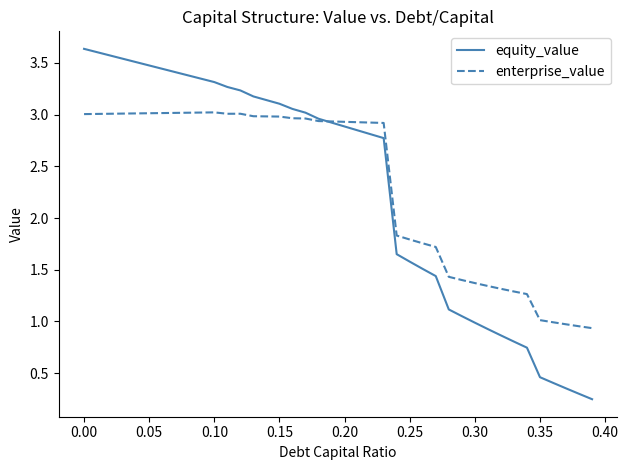

List the series in order of their peak value, lowest first.

enterprise_value, equity_value